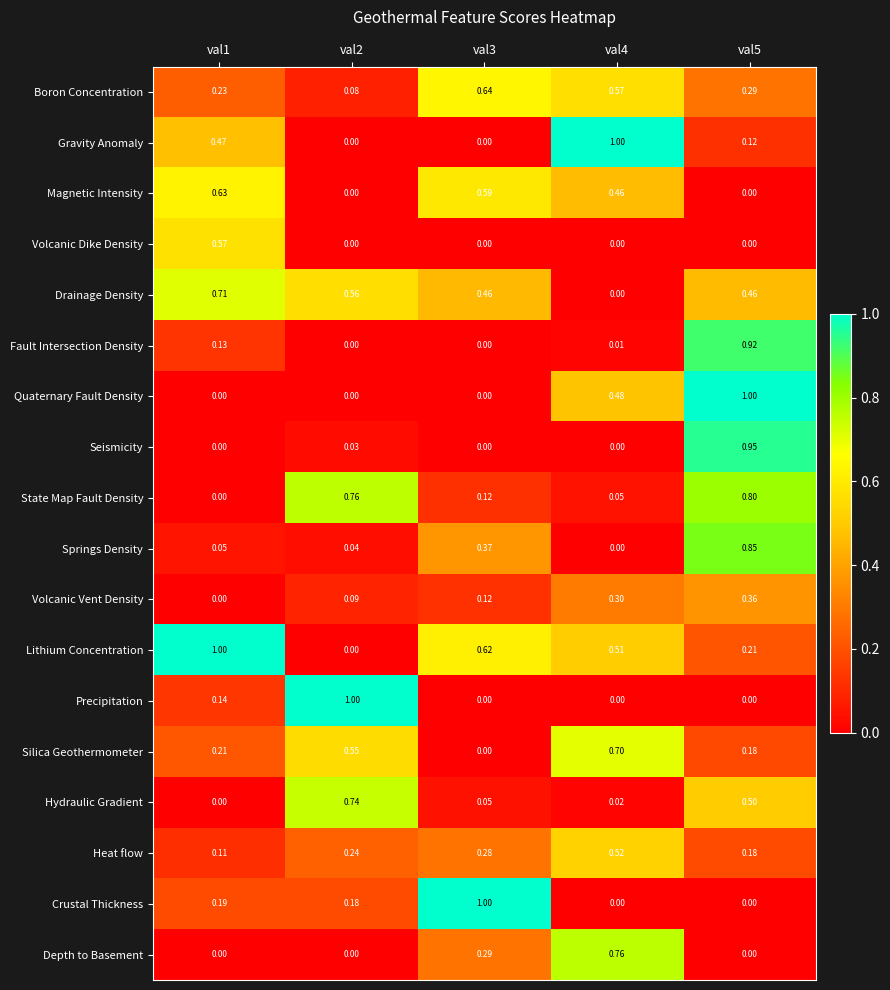

Is the value of Volcanic Dike Density at val4 greater than the value of Boron Concentration at val1?

No